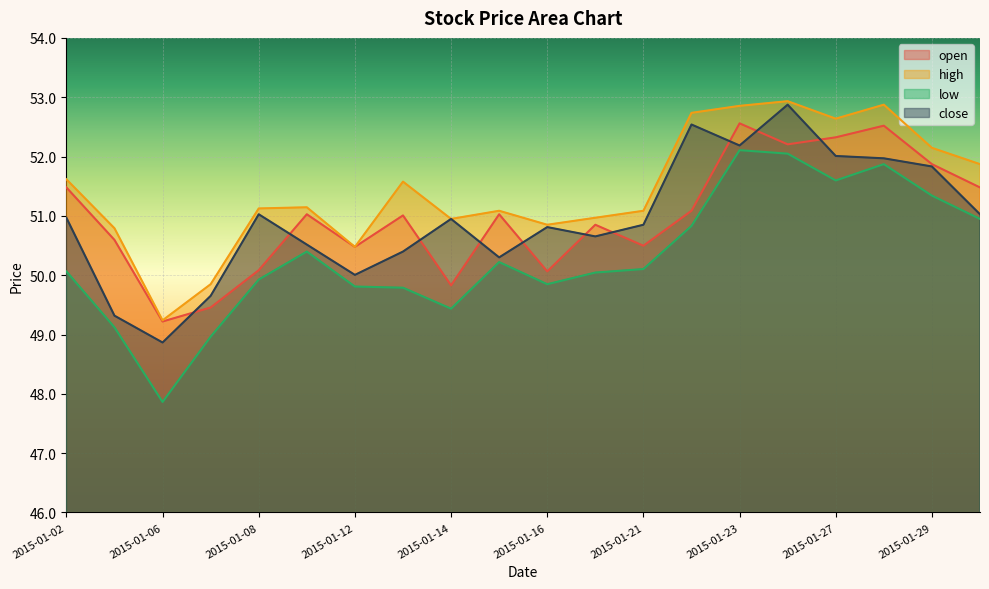

What is the value of the low point at the 2nd from the left?

49.1